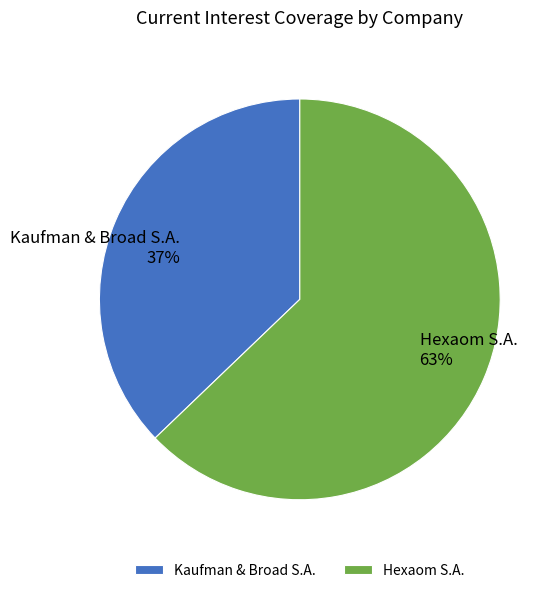

To the nearest percent, what is the average slice percentage?

50%